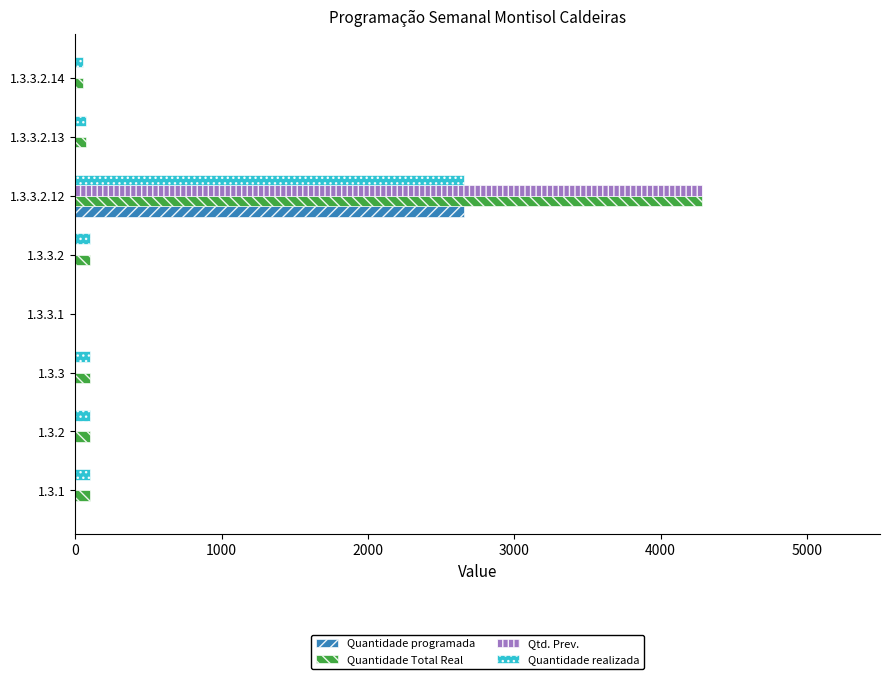

What is the sum of all Qtd. Prev. values?

4284.7